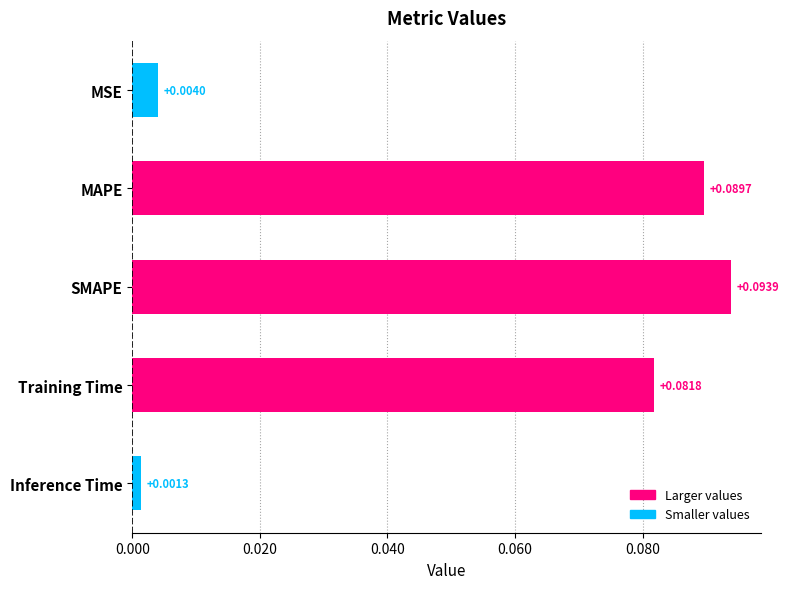

At which category does the chart reach its peak across all series?

SMAPE